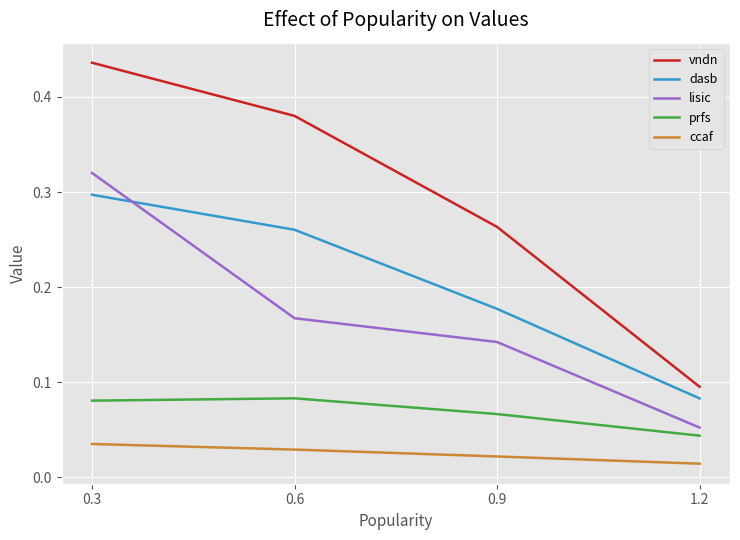

Which series changed the most between 0.3 and 0.9?

lisic